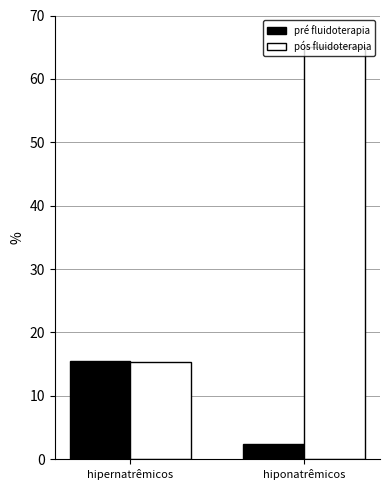

At how many categories does at least one series exceed 47?

1